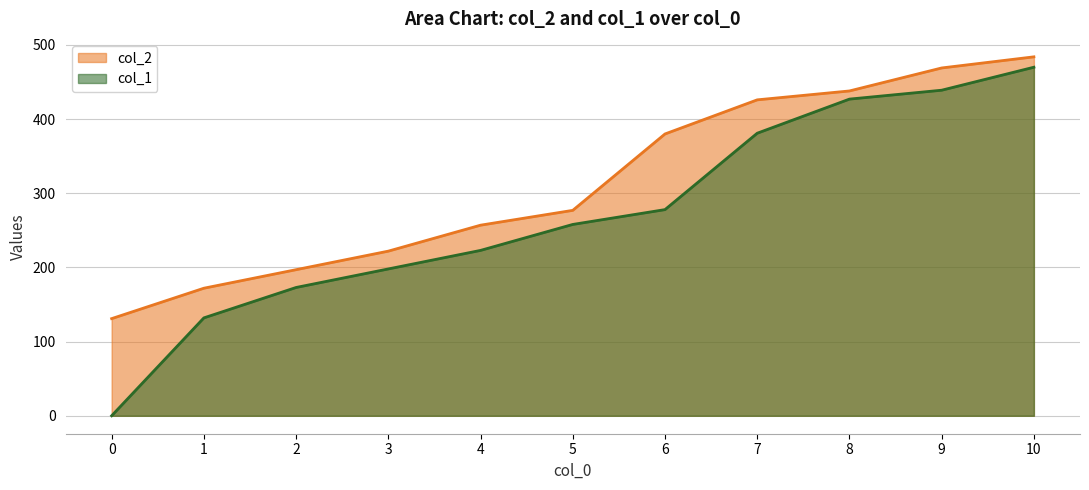

At which category does the chart reach its peak across all series?

10